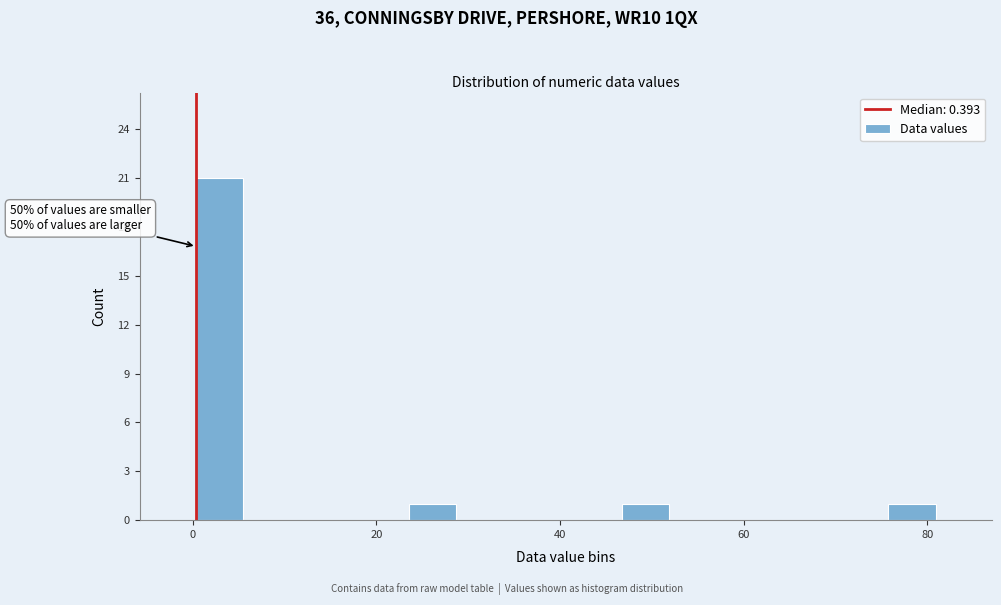

Around what value on the x-axis is the tallest bar? Give the approximate position of its centre, as read against the axis.

2